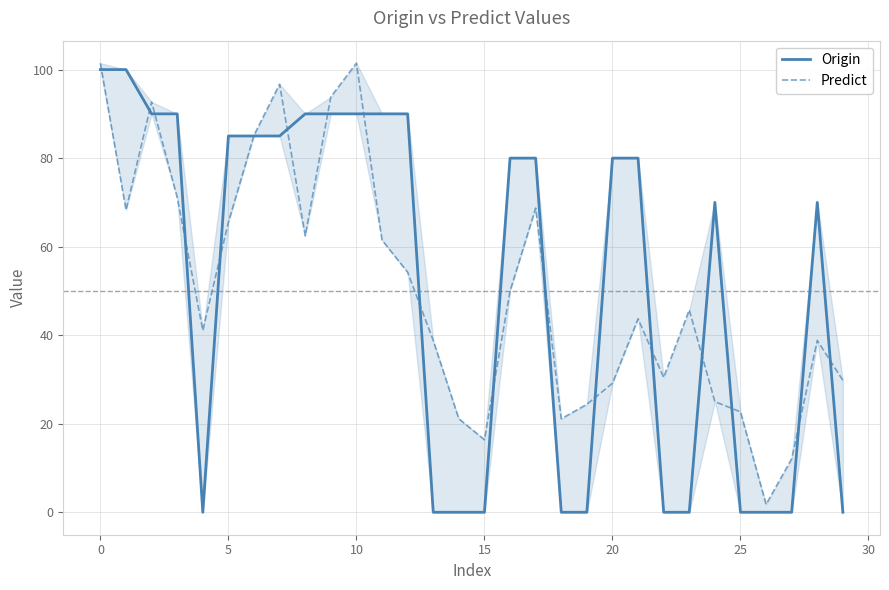

Reading left to right, what are all the values shown in this chart?

Origin: 100.0	100.0	90.0	90.0	0.0	85.0	85.0	85.0	90.0	90.0	90.0	90.0	90.0	0.0	0.0	0.0	80.0	80.0	0.0	0.0	80.0	80.0	0.0	0.0	70.0	0.0	0.0	0.0	70.0	0.0
Predict: 101.4	68.3	92.7	71.1	41.1	65.5	85.2	96.7	62.5	93.8	101.5	61.5	54.2	38.8	21.1	16.4	50.0	68.7	21.1	24.4	29.1	43.7	30.5	45.7	25.0	22.7	1.8	12.1	38.8	29.8